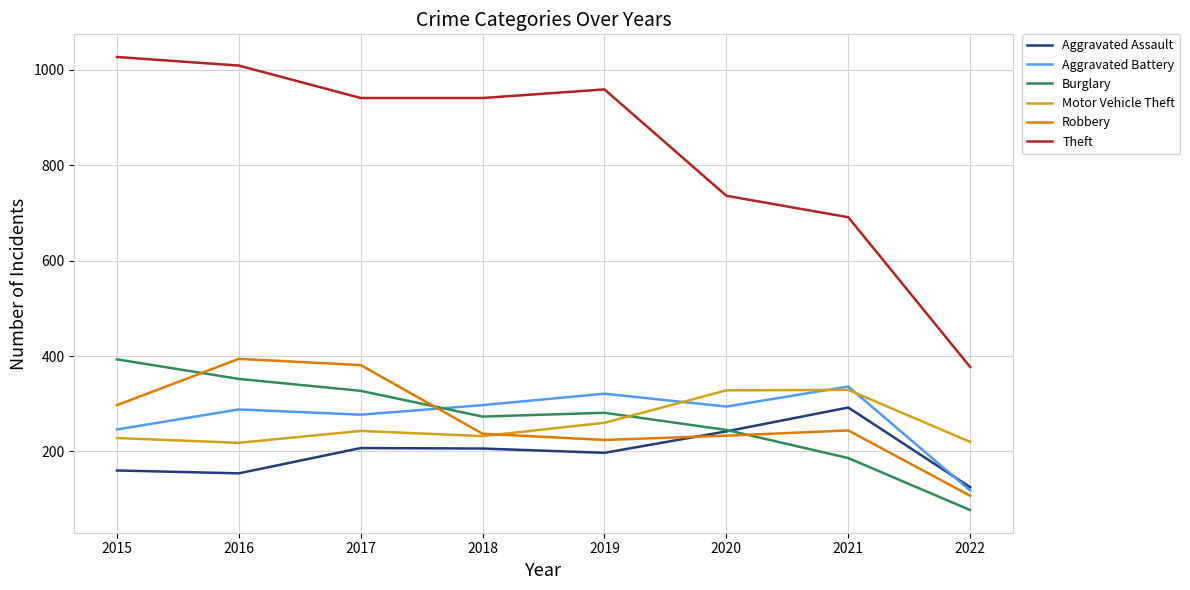

What is the sum of the Aggravated Assault values at 2022 and 2016?

279